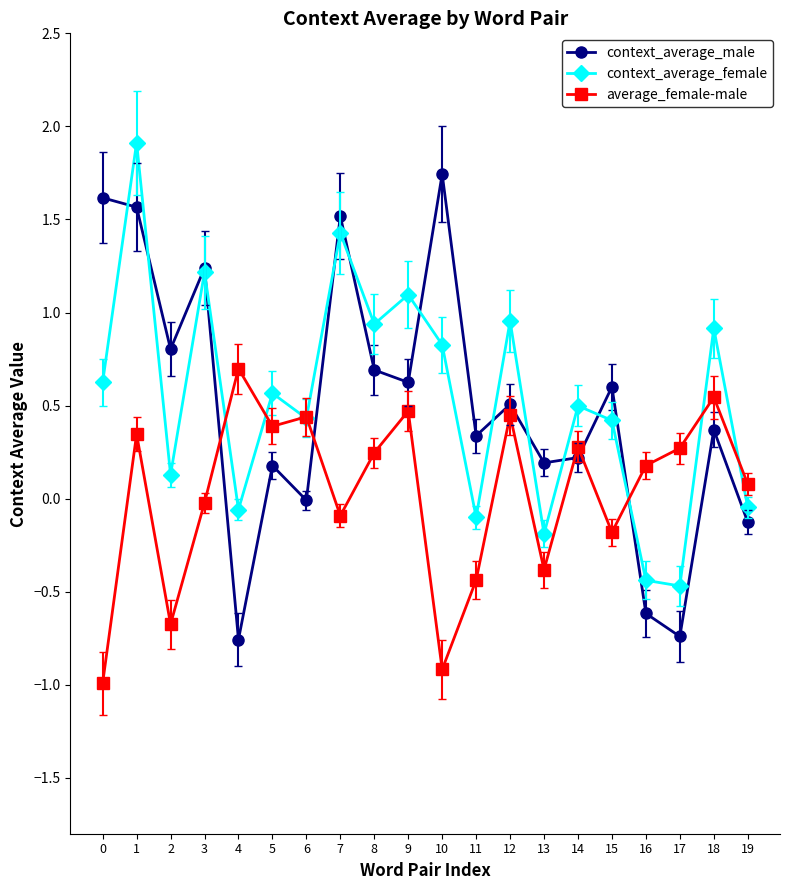

What is the difference between the maximum and minimum values in the context_average_female series?

2.4